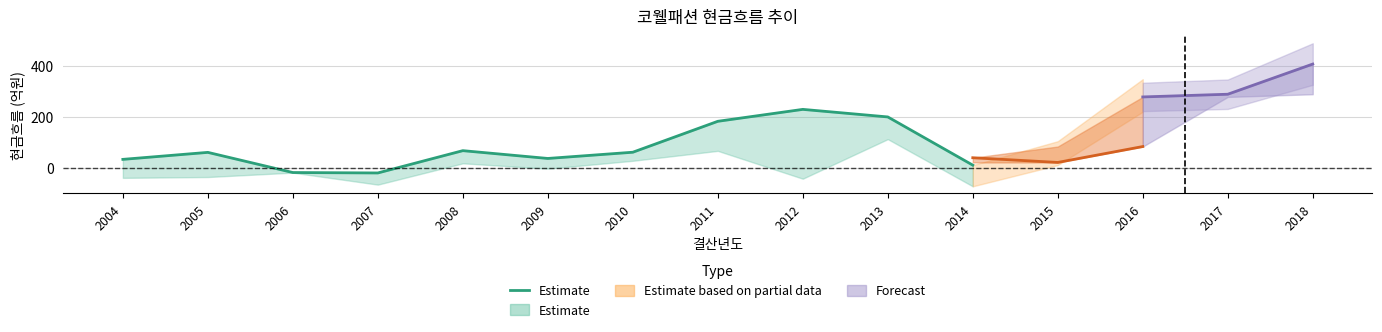

What is the difference between the values at 2008 and 2007?

87.5